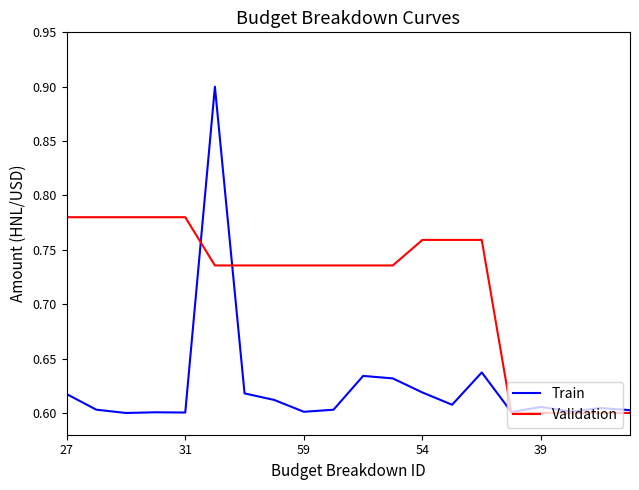

Which series has the widest spread of values?

Train